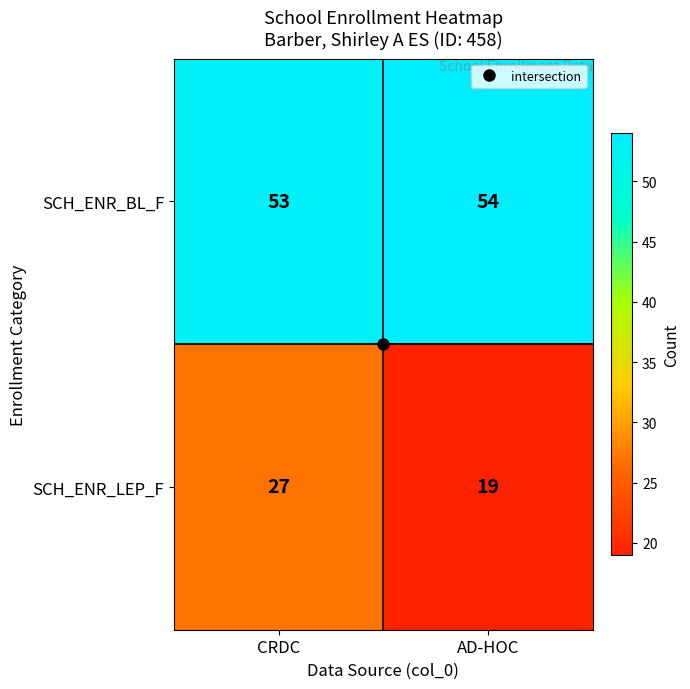

What is the average value of the SCH_ENR_LEP_F series?

23